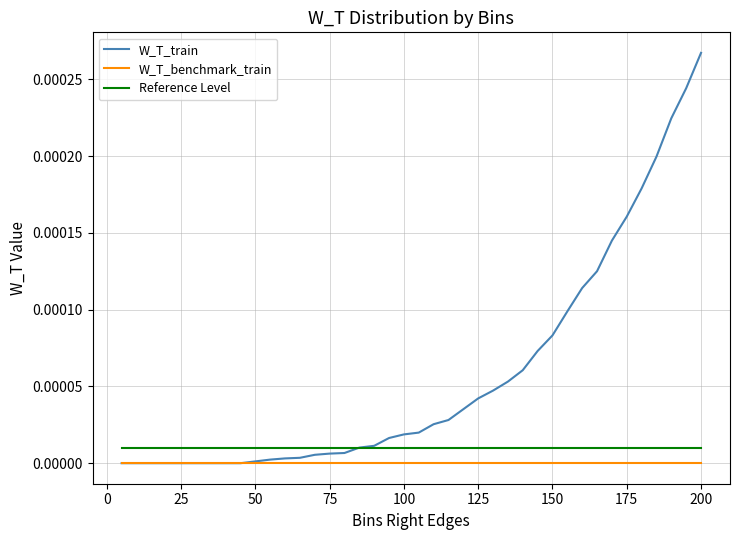

Which series has the largest total across all categories?

W_T_train